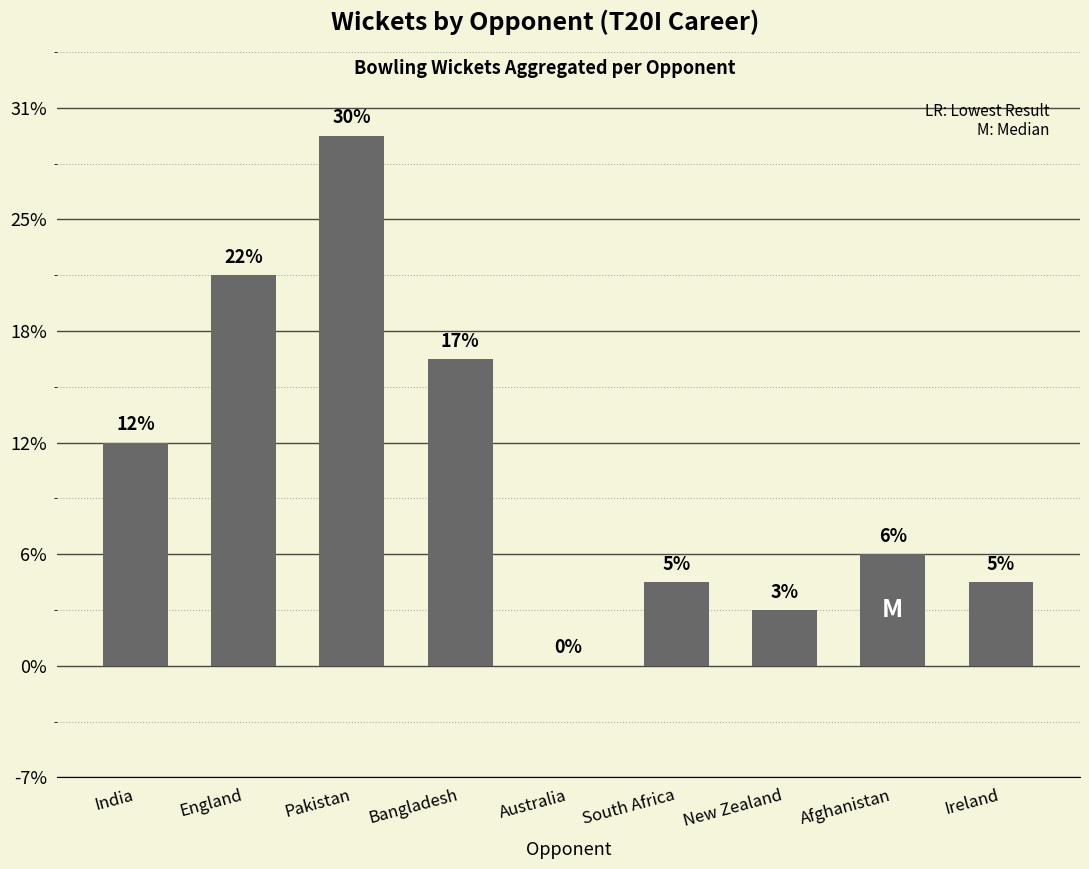

Does the chart contain any negative values?

No